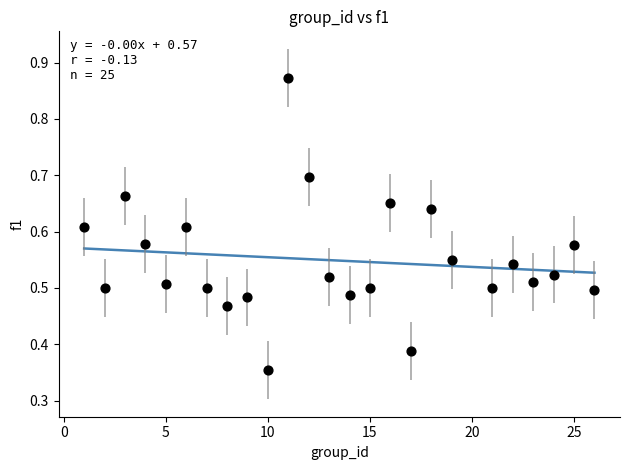

What is the range of X values (max minus min)?

25.0